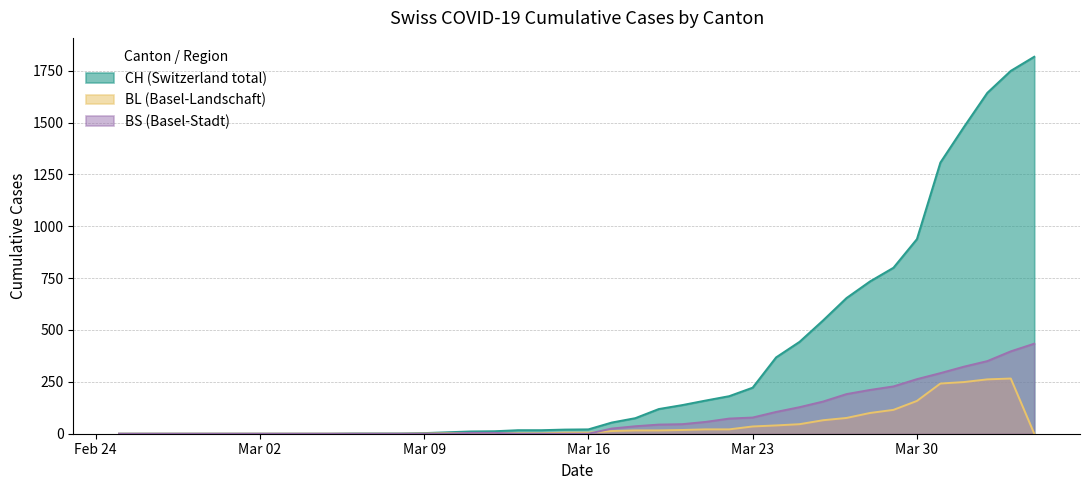

True or false: CH and BL intersect in this chart.

False